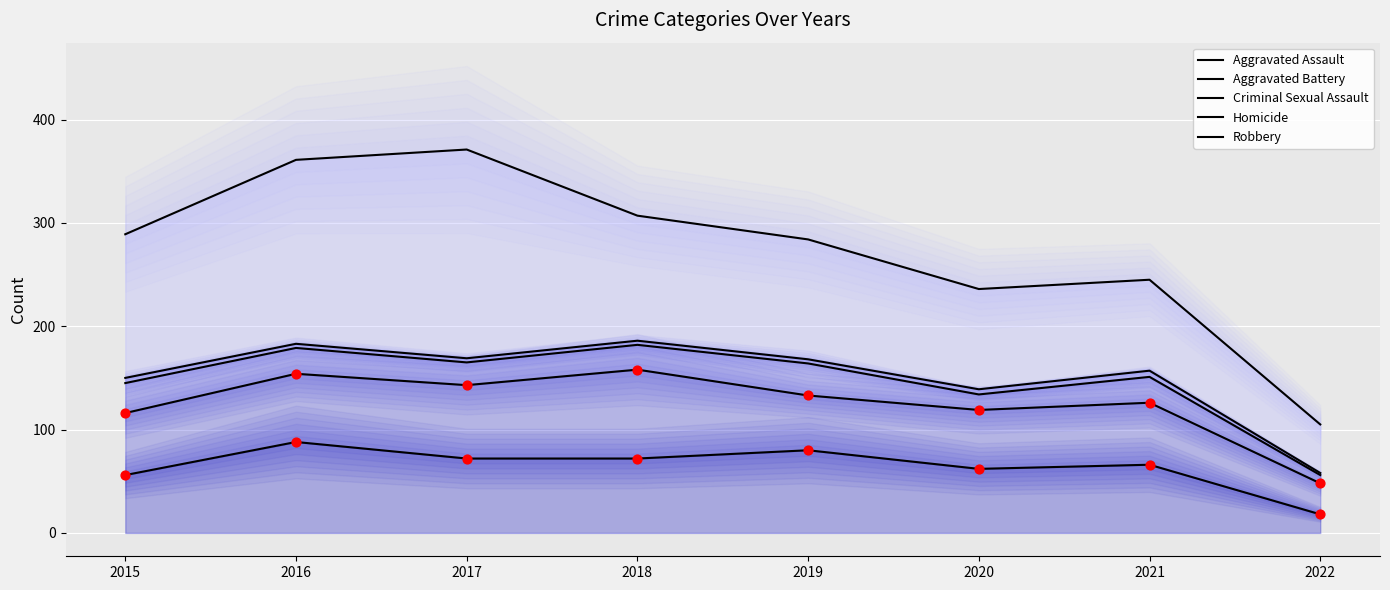

Is the value of Robbery at 2019 greater than the value of Homicide at 2016?

Yes